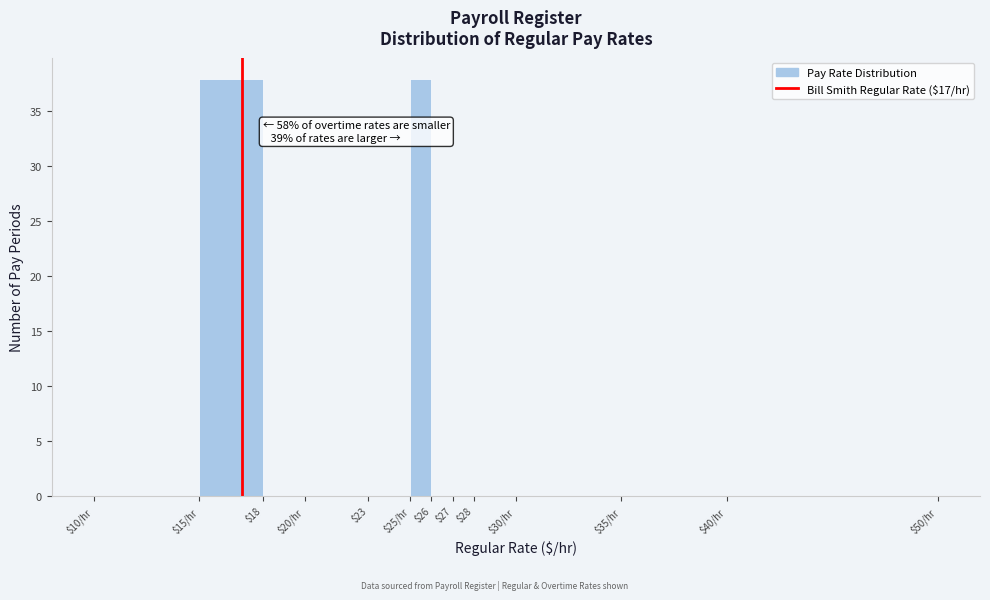

What is the greatest value displayed?

38